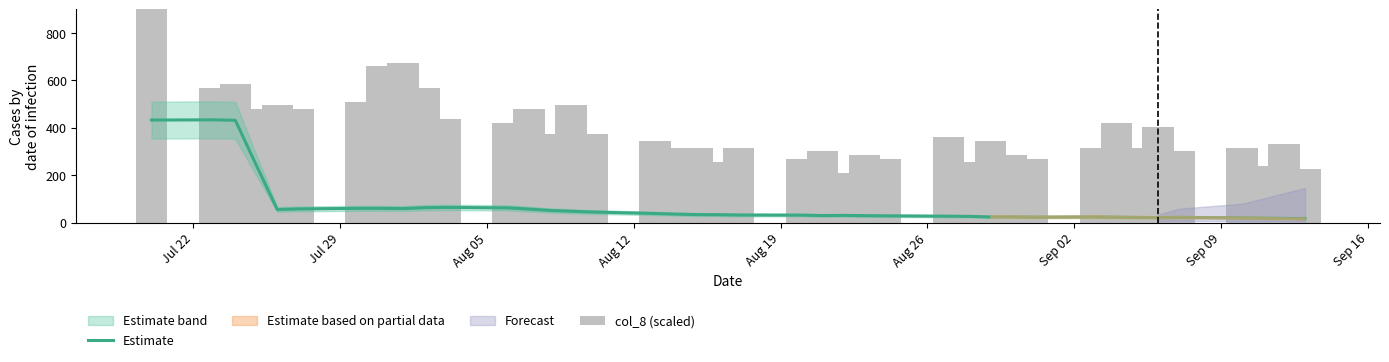

What is the average value of the Estimate series?

71.0